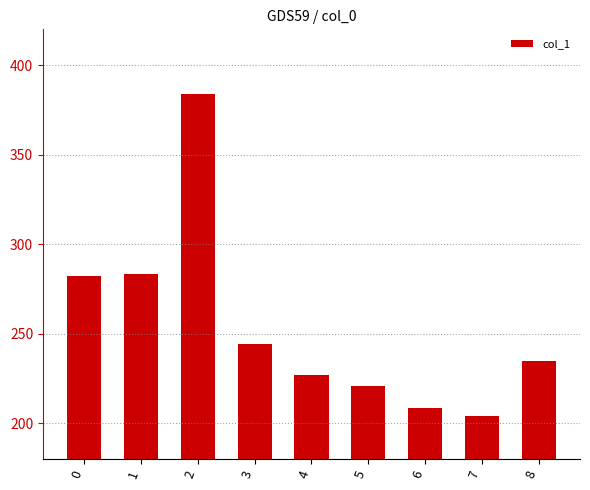

Between 7 and 3, which is larger?

3